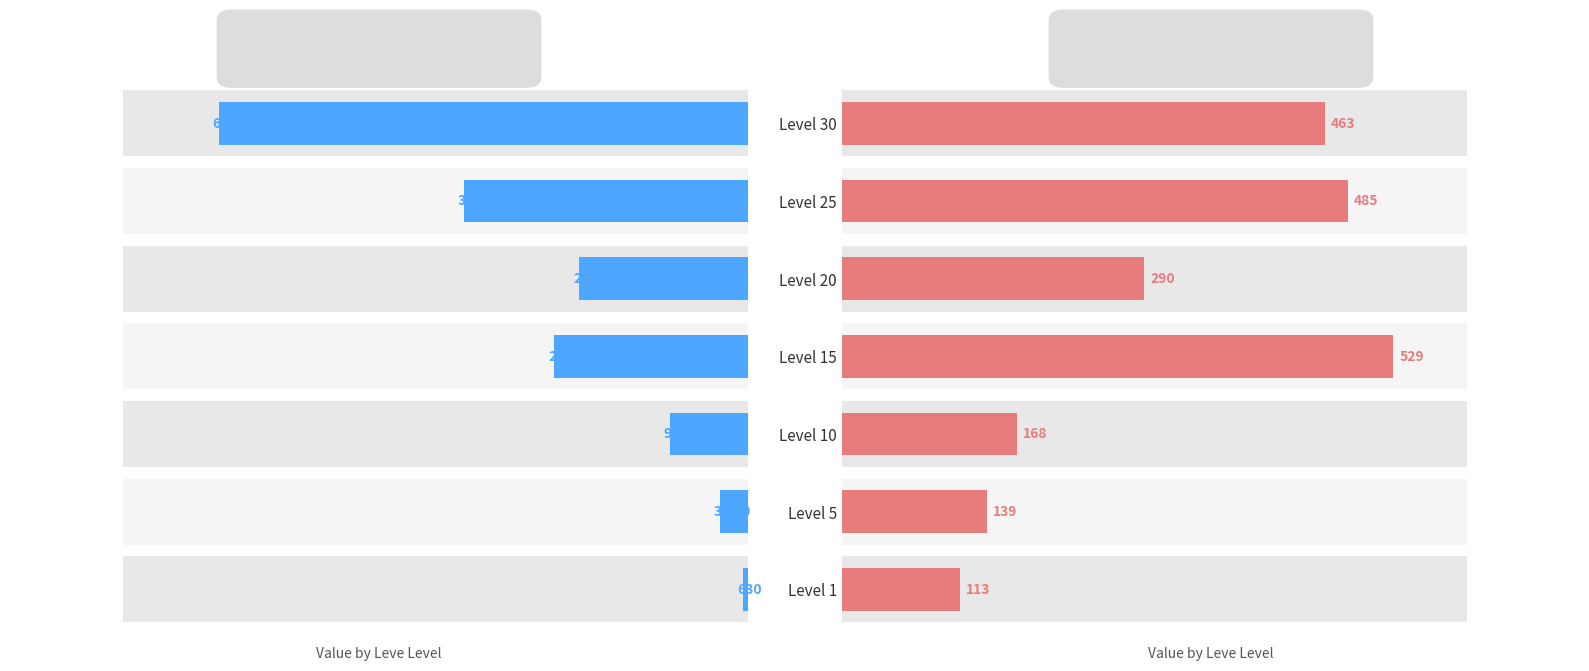

The Leve EXP series shows 630 at Level 1. True or false?

True